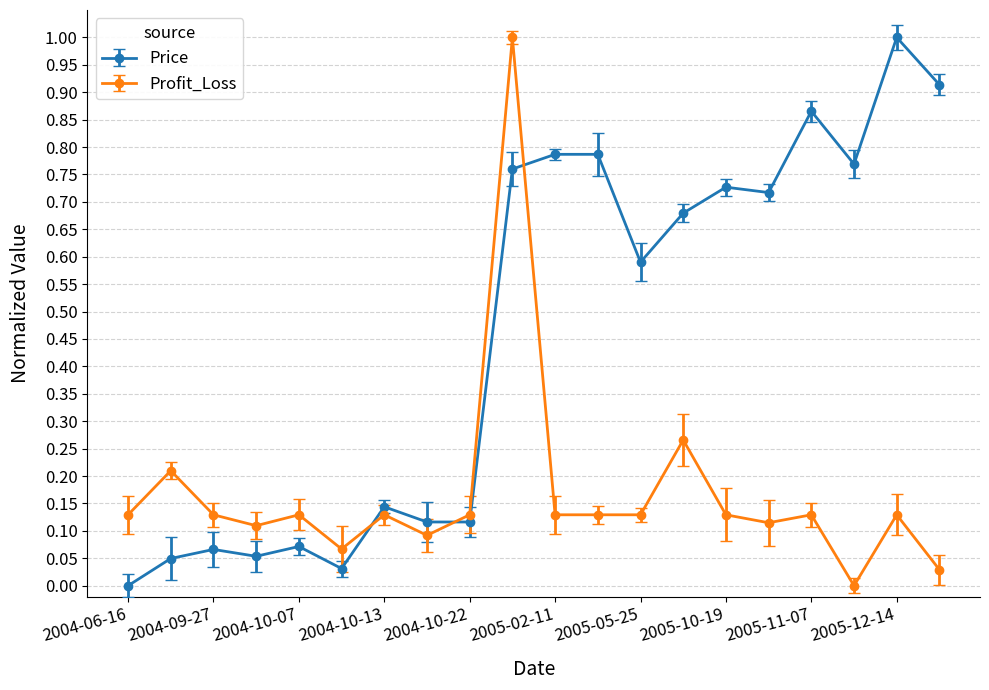

How many lines are shown in the chart?

2